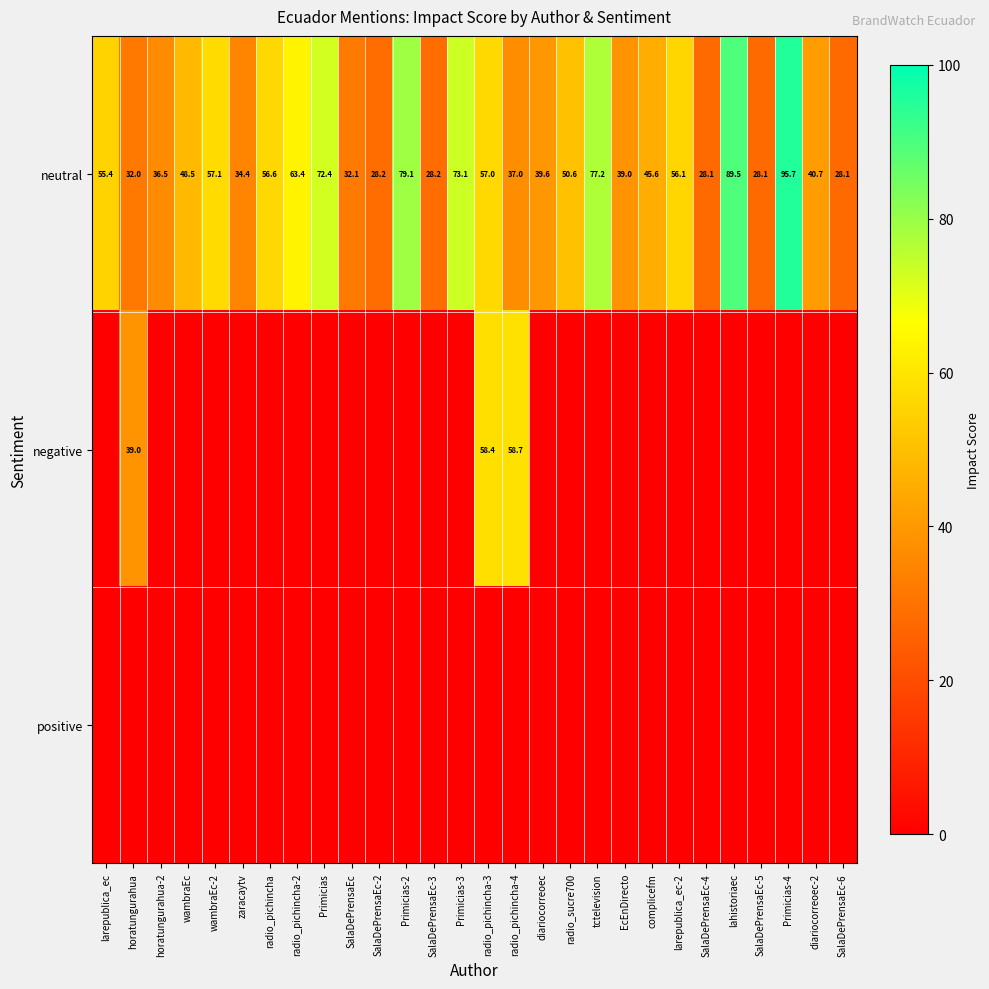

Count the number of categories in the chart.

28